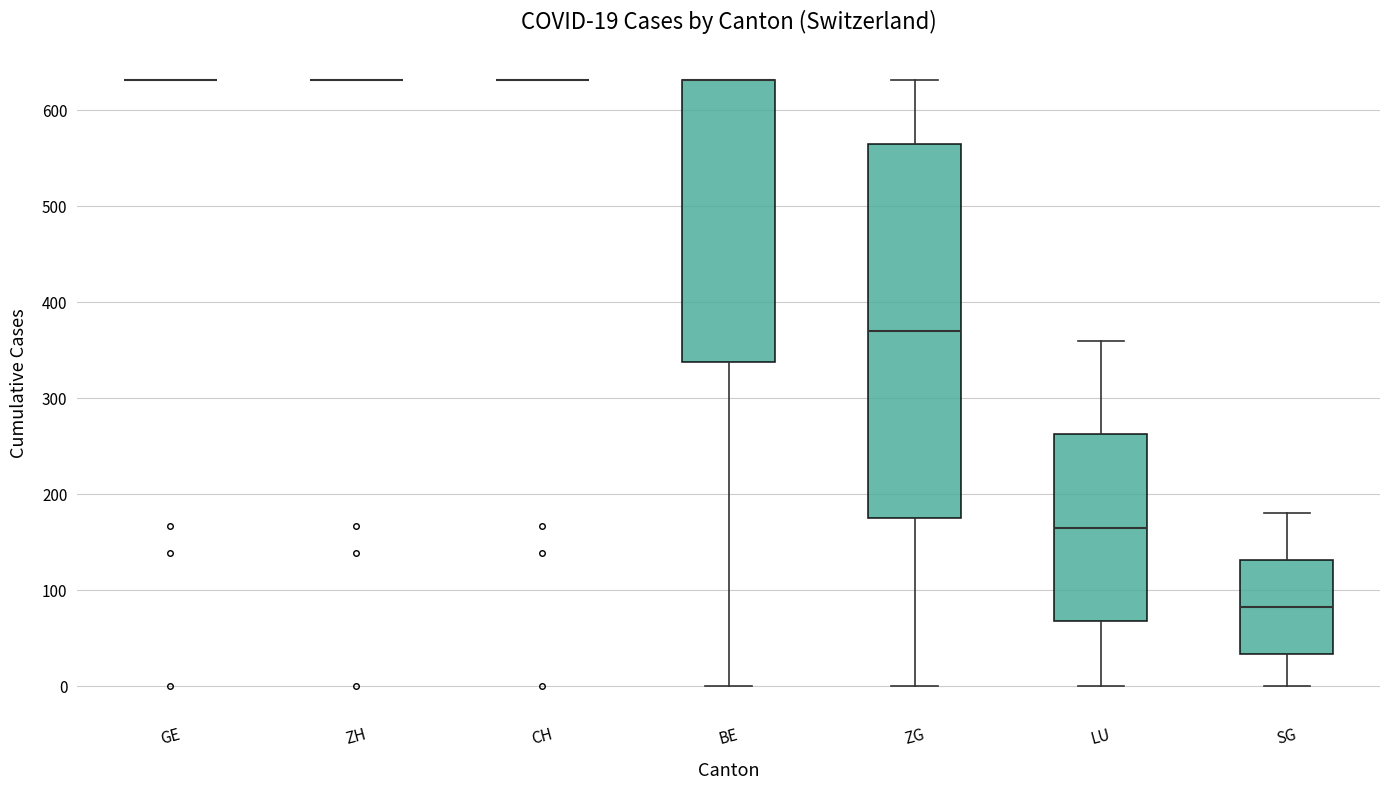

Which box is the tallest, from its lower edge to its upper edge?

ZG